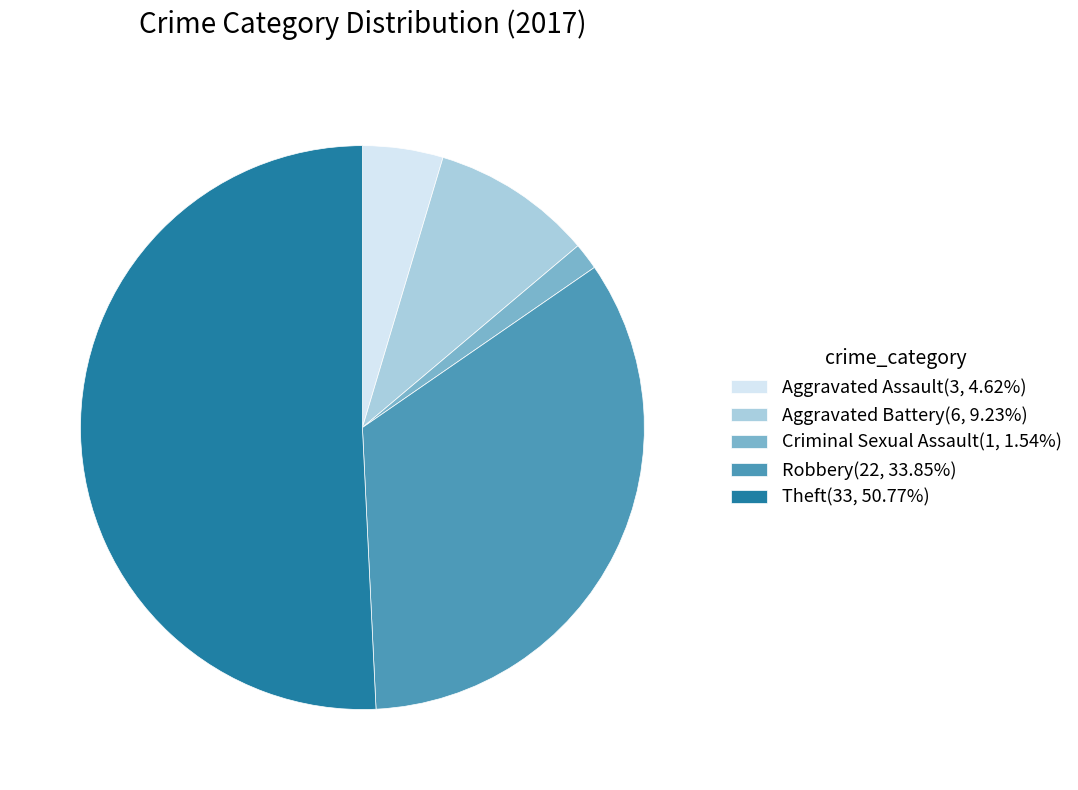

What is the ratio of the value at Theft(33, 50.77%) to the value at Aggravated Battery(6, 9.23%)?

5.5